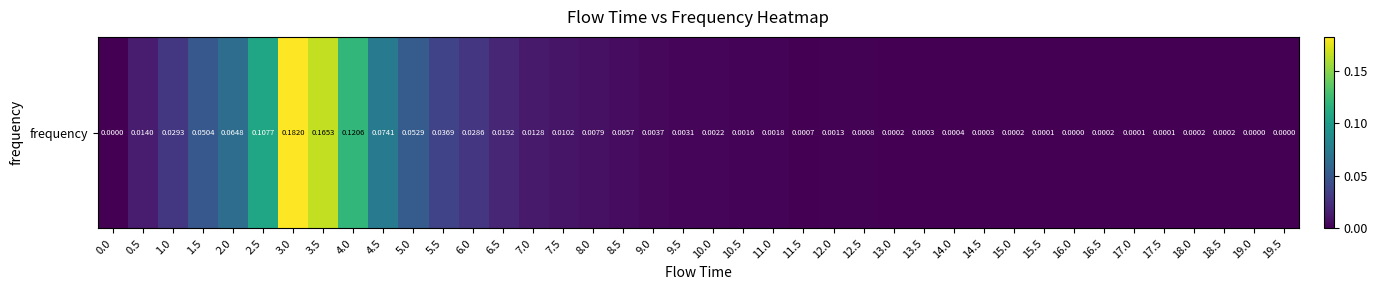

Reading left to right, what are all the values shown in this chart?

0.0=0.0	0.5=0.0	1.0=0.0	1.5=0.1	2.0=0.1	2.5=0.1	3.0=0.2	3.5=0.2	4.0=0.1	4.5=0.1	5.0=0.1	5.5=0.0	6.0=0.0	6.5=0.0	7.0=0.0	7.5=0.0	8.0=0.0	8.5=0.0	9.0=0.0	9.5=0.0	10.0=0.0	10.5=0.0	11.0=0.0	11.5=0.0	12.0=0.0	12.5=0.0	13.0=0.0	13.5=0.0	14.0=0.0	14.5=0.0	15.0=0.0	15.5=0.0	16.0=0.0	16.5=0.0	17.0=0.0	17.5=0.0	18.0=0.0	18.5=0.0	19.0=0.0	19.5=0.0